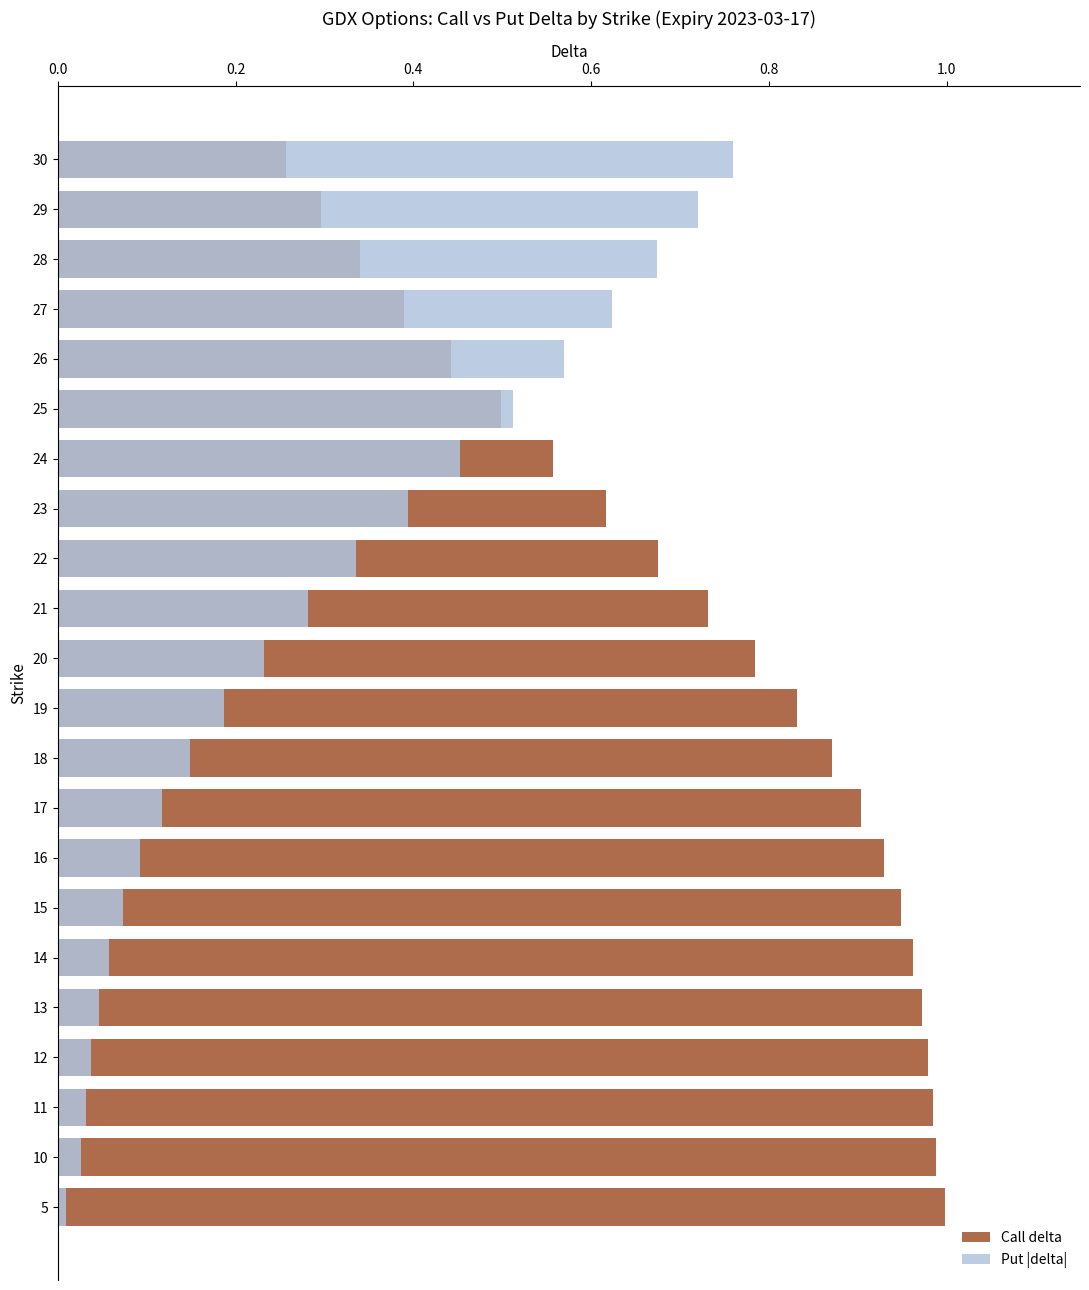

Rank the series by their average value, from highest to lowest.

Call delta, Put |delta|